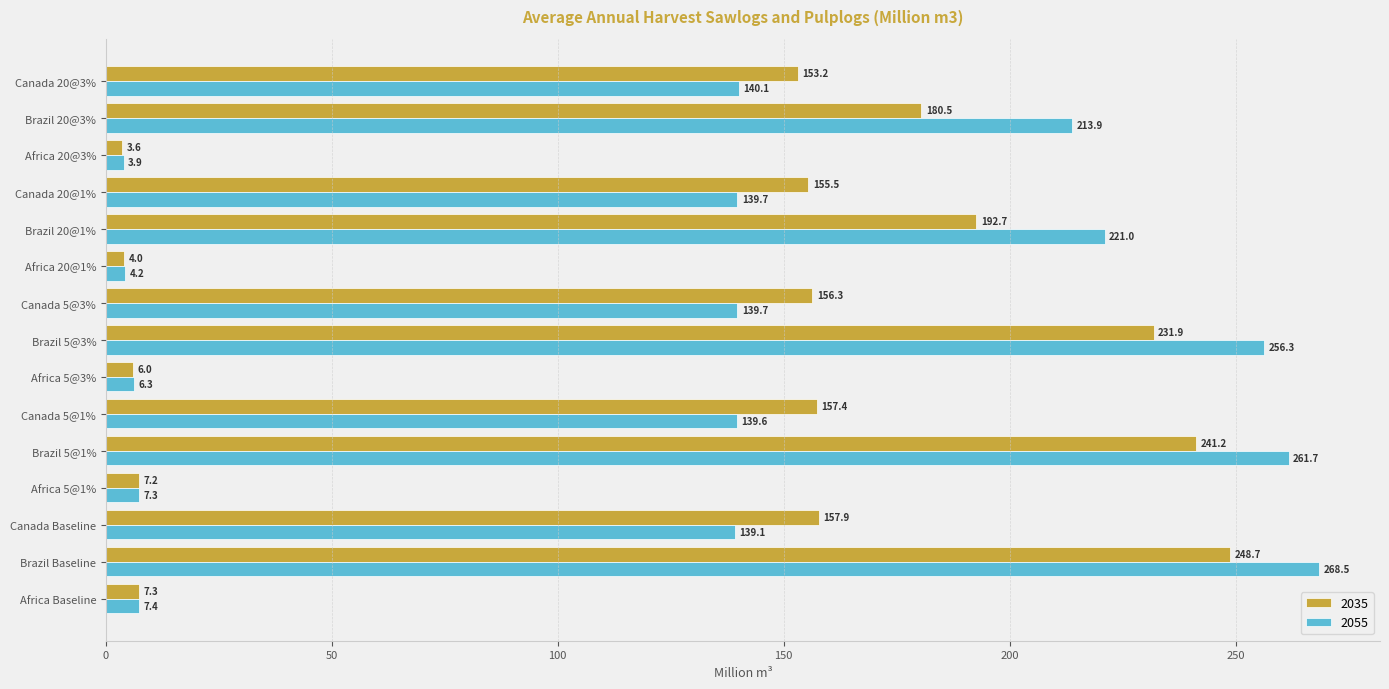

Which series has the largest total across all categories?

2055